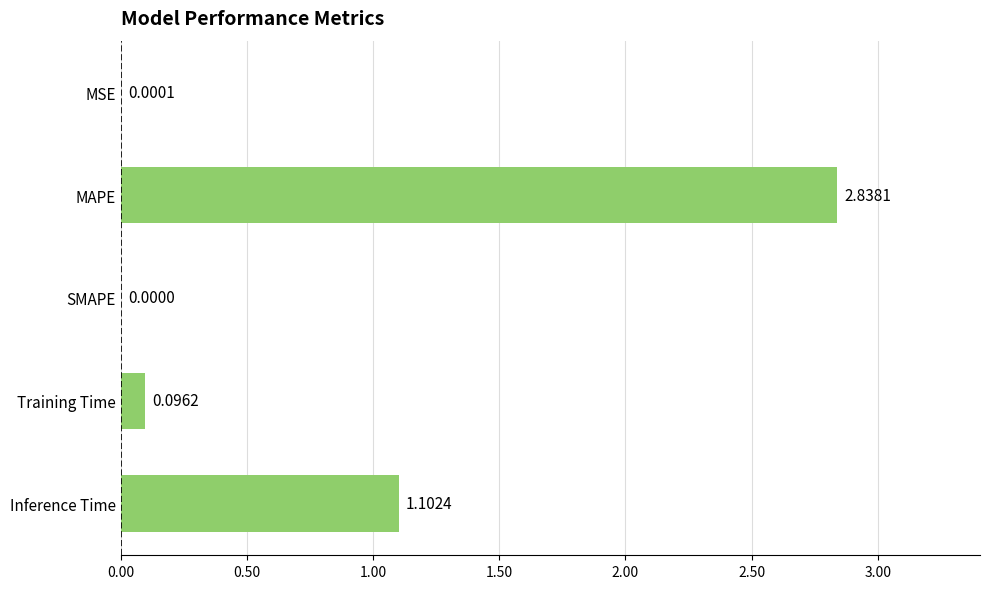

Which category has the highest value across all series?

MAPE